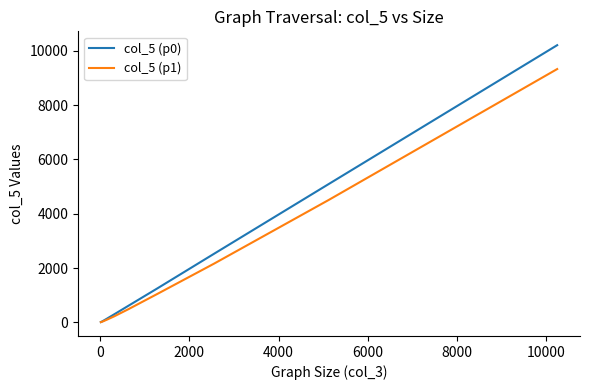

List the series in order of their peak value, highest first.

col_5 (p0), col_5 (p1)